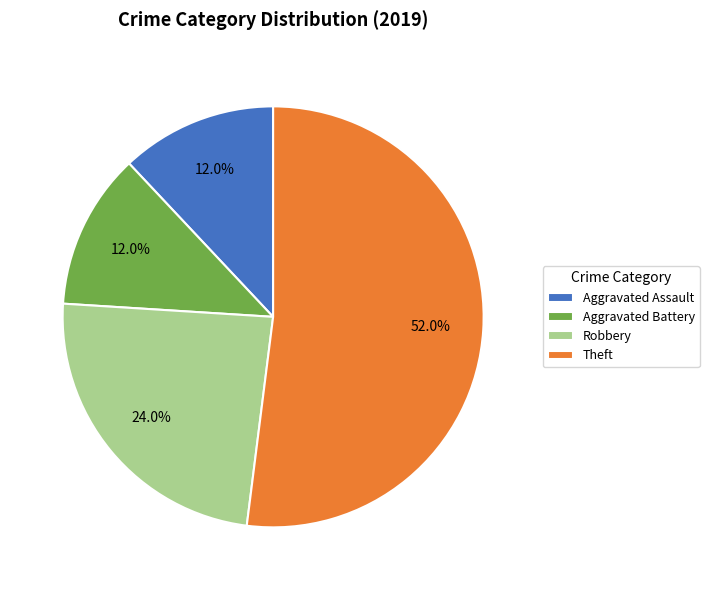

What portion of the pie excludes Aggravated Battery?

88.0%